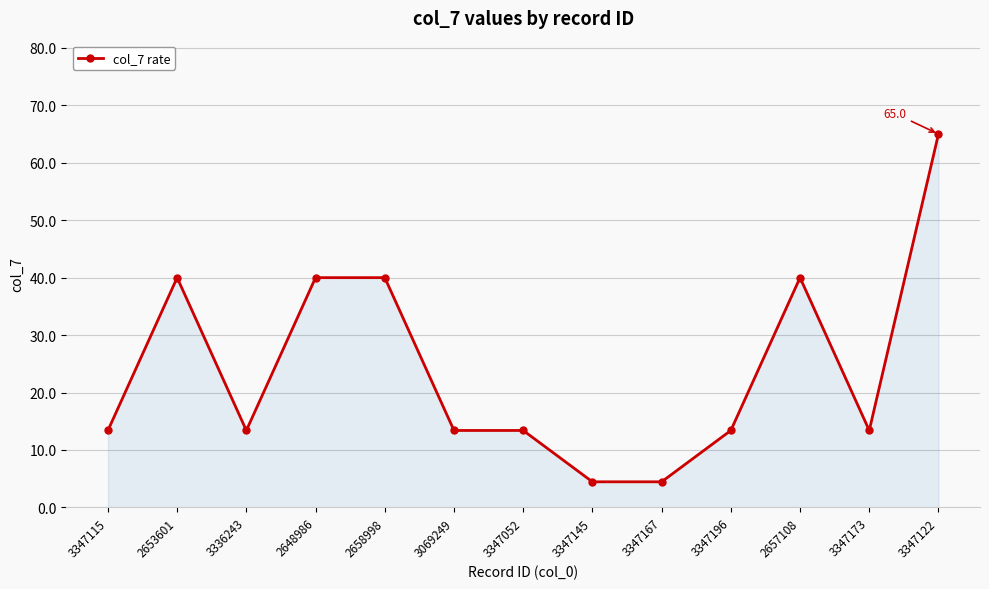

Reading left to right, transcribe all the data shown in this chart.

13.4	40.0	13.4	40.0	40.0	13.4	13.4	4.5	4.5	13.4	40.0	13.4	65.0